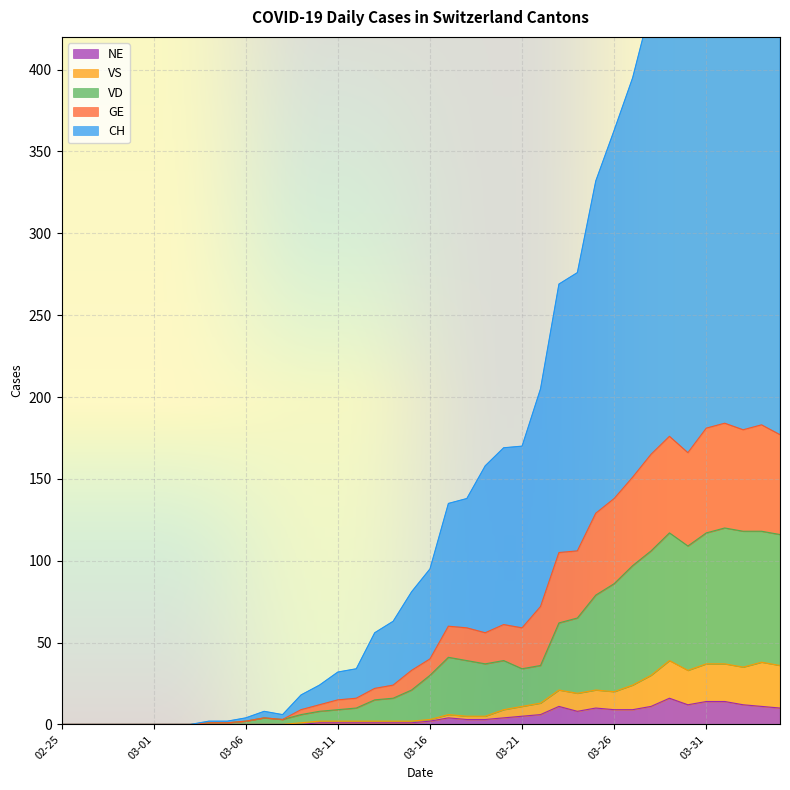

How many values in the CH series exceed 95?

19